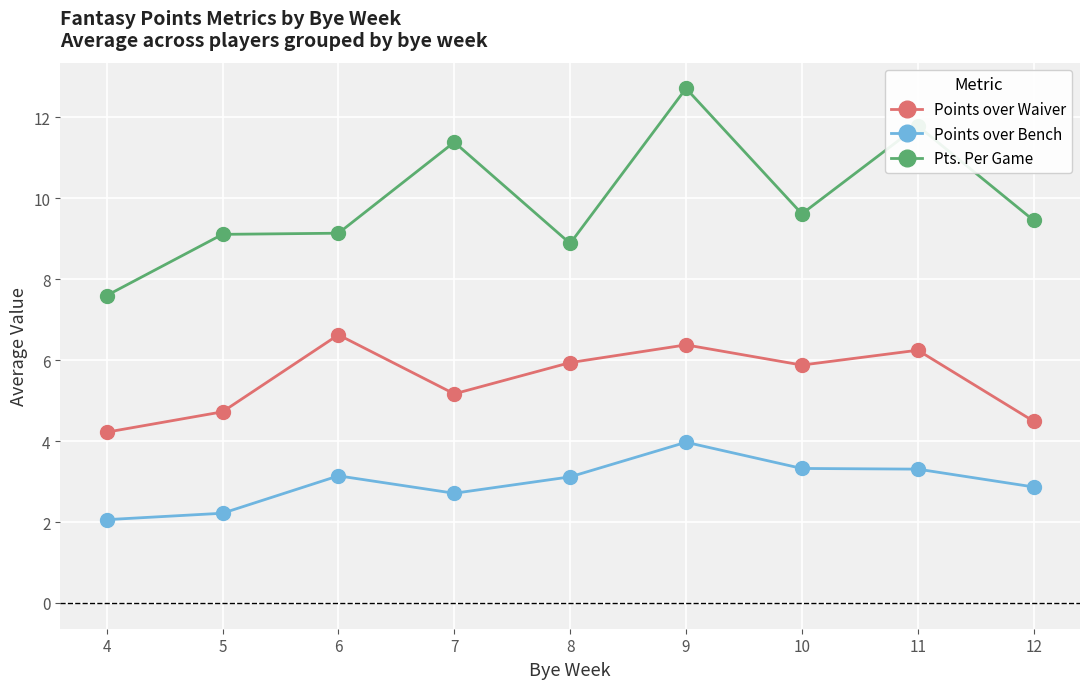

What is the difference between the maximum and second lowest values in the Points over Bench series?

1.8